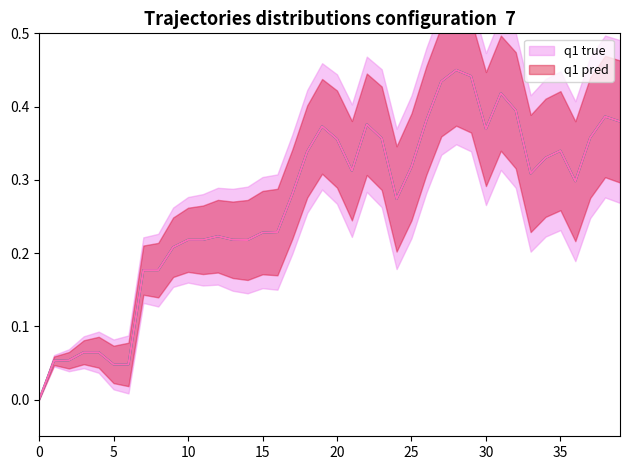

The q1 pred series shows 0.4 at 32. True or false?

True